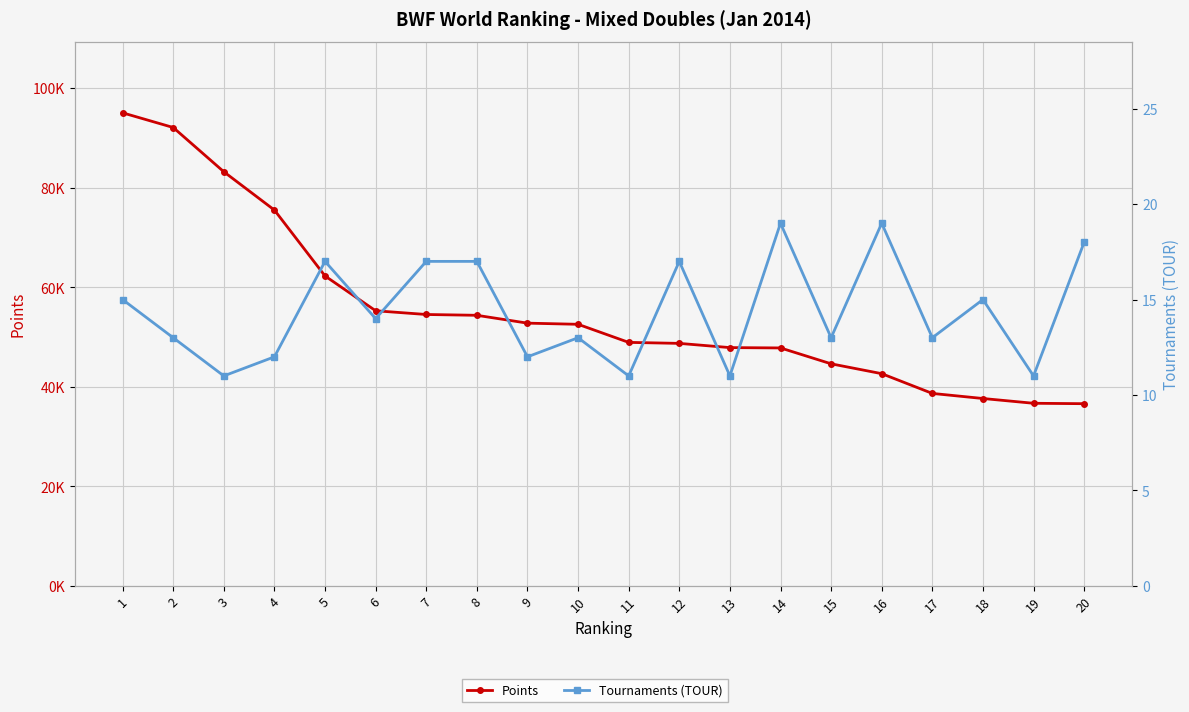

At how many categories does at least one series exceed 92455?

1